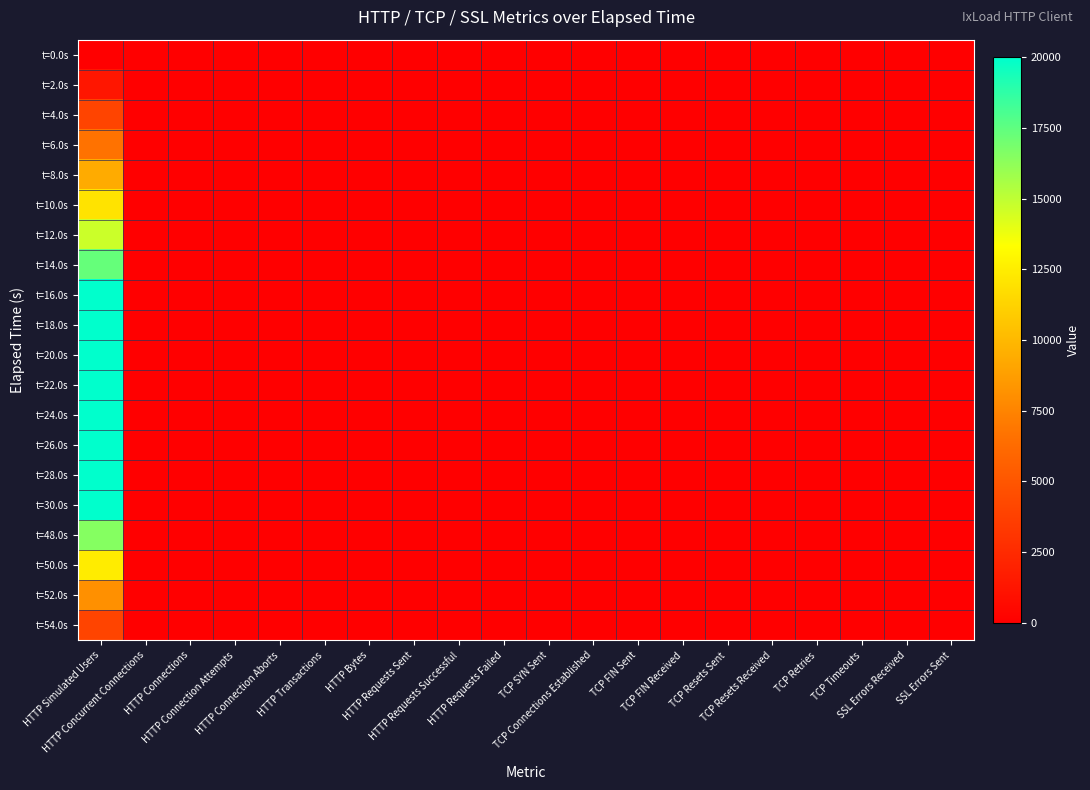

Between TCP Connections Established and TCP FIN Sent, which is larger?

TCP Connections Established